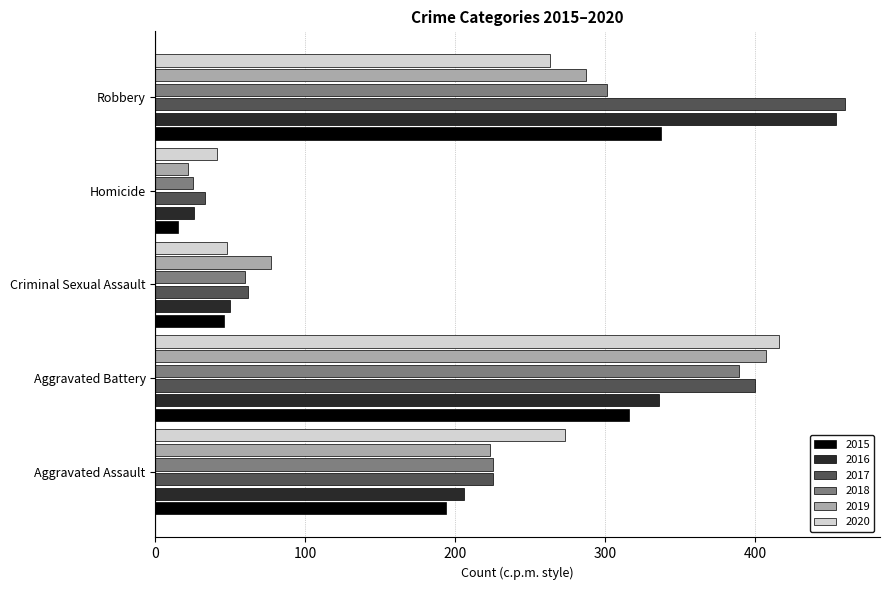

List the series in order of their peak value, lowest first.

2015, 2018, 2019, 2020, 2016, 2017